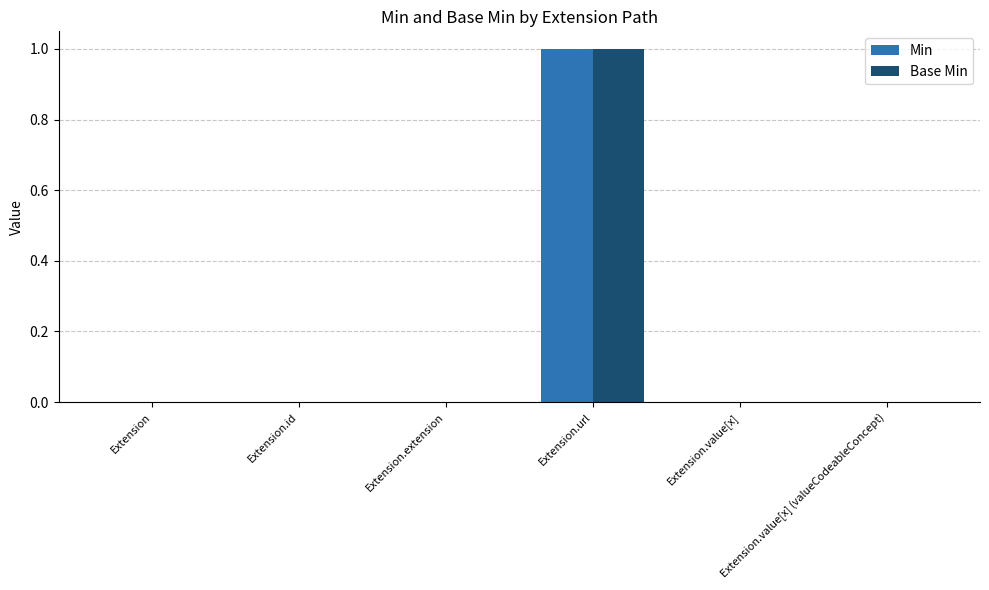

Reading right to left, what are all the values shown in this chart?

Min: 0	0	1	0	0	0
Base Min: 0	0	1	0	0	0